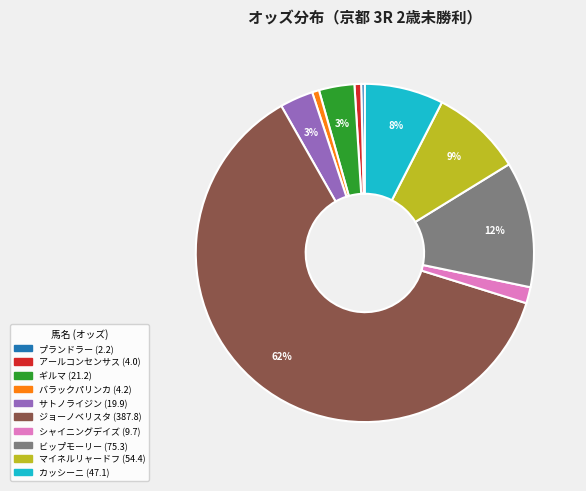

Approximately how many times larger is the value at サトノライジン compared to プランドラー?

9.0